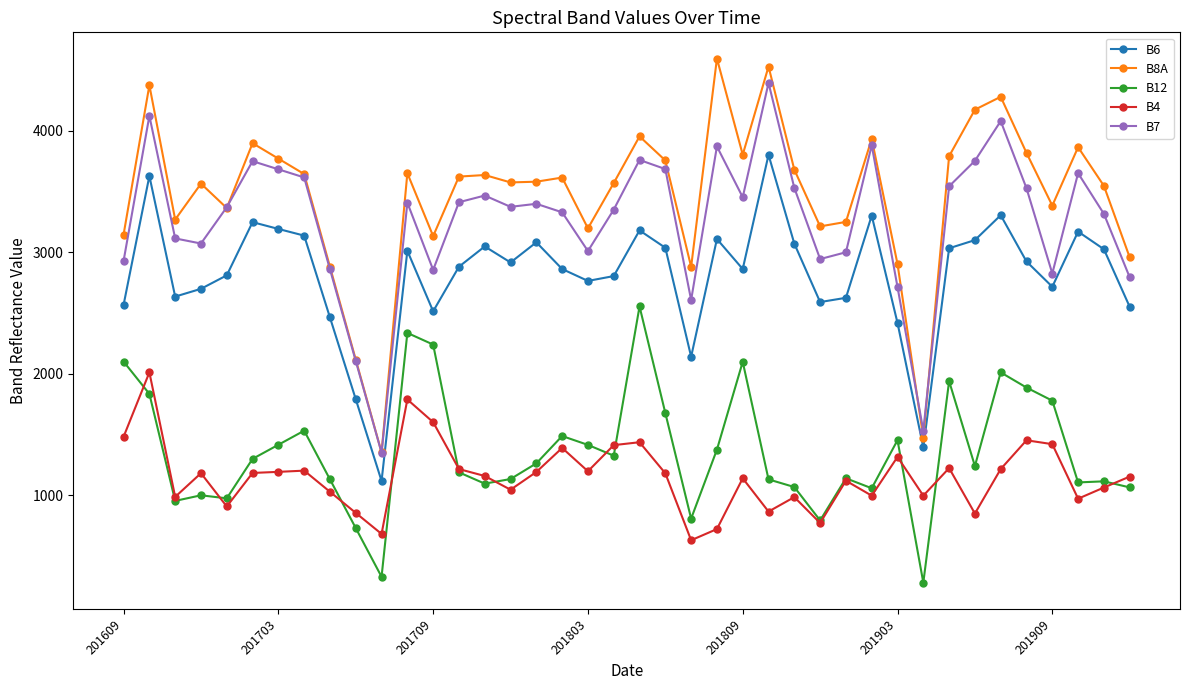

Rank the series by their maximum value, from highest to lowest.

B8A, B7, B6, B12, B4